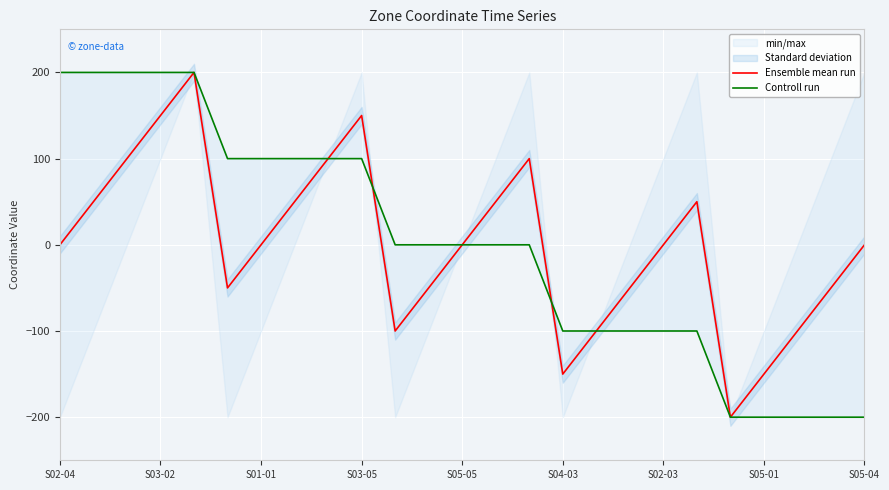

What is the label of the 21st point from the right?

S05-05